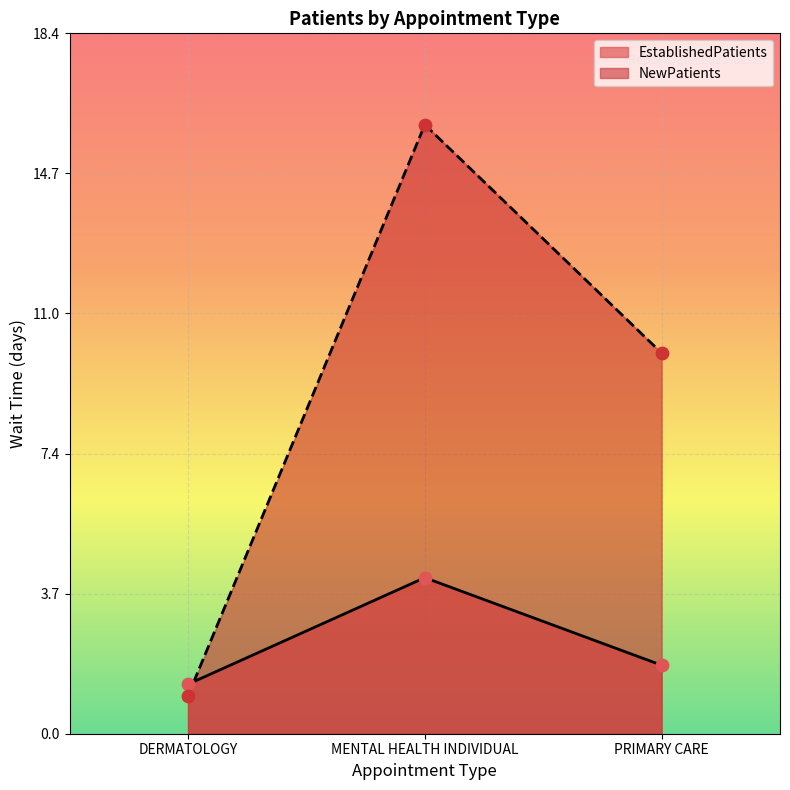

Which series contains the highest Y value?

NewPatients